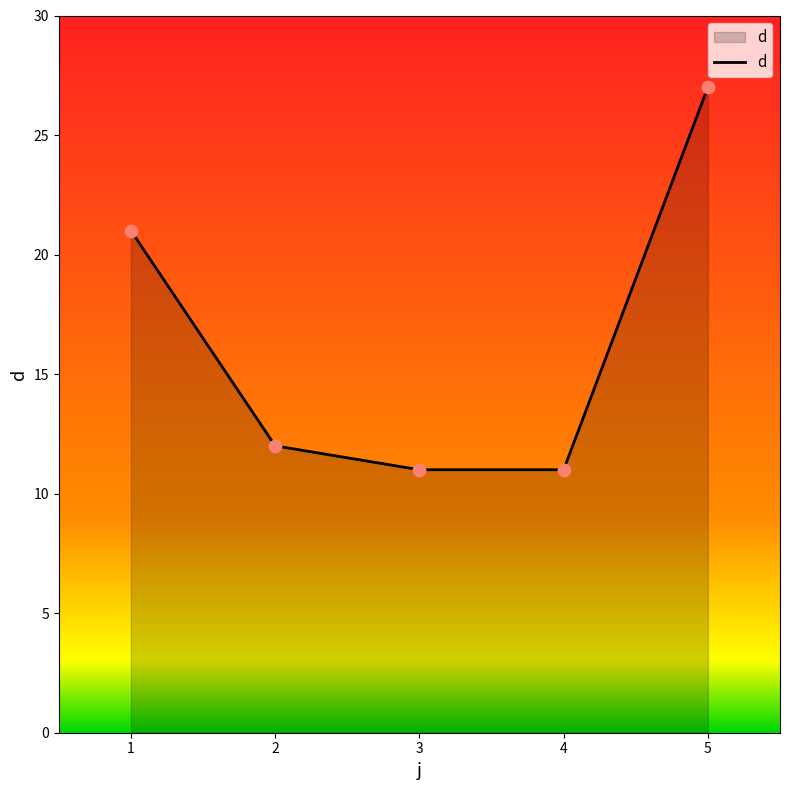

What is the ratio of the value at 3 to the value at 1?

0.5